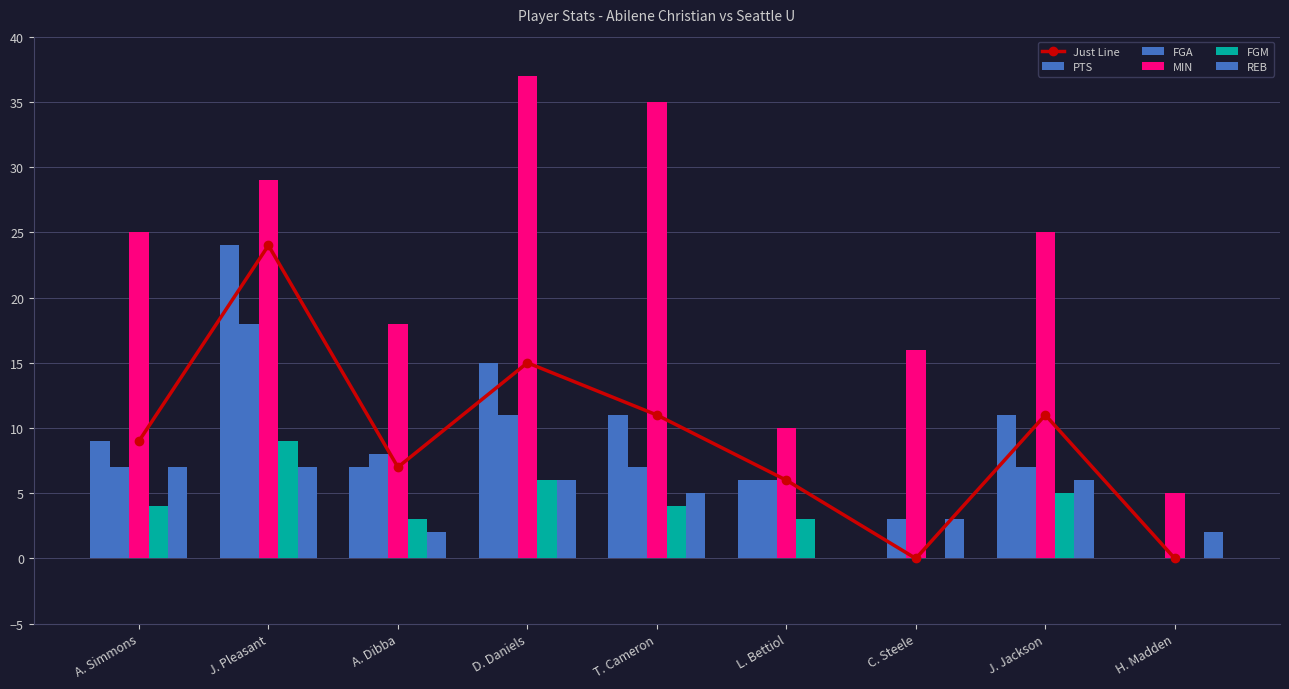

The value of MIN at A. Dibba is 18. True or false?

True